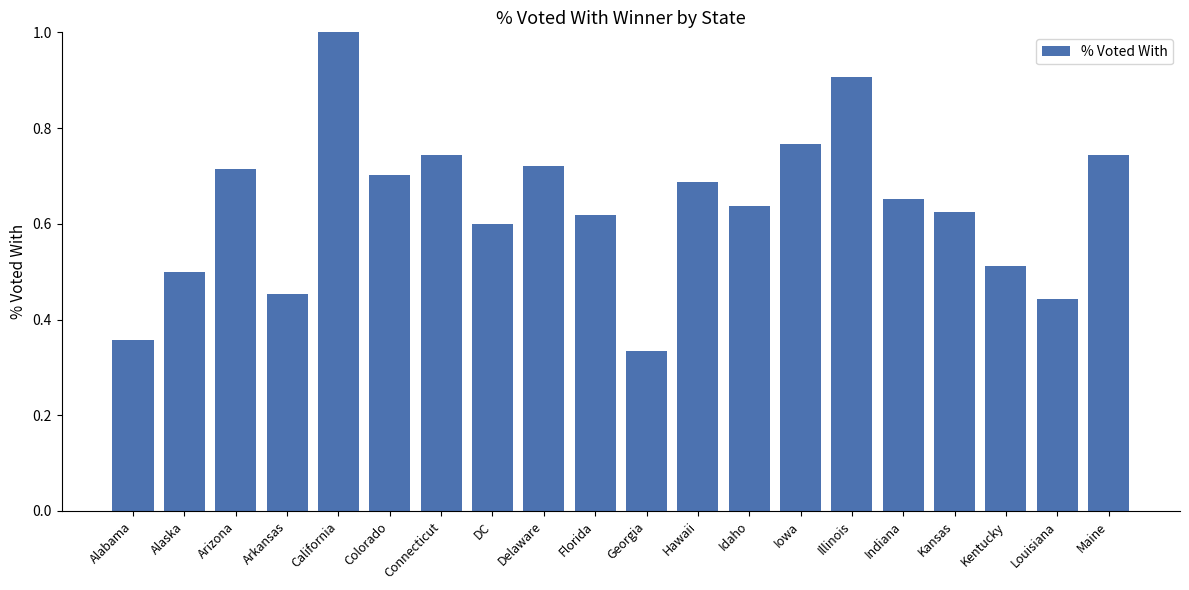

What is the greatest value displayed?

1.0